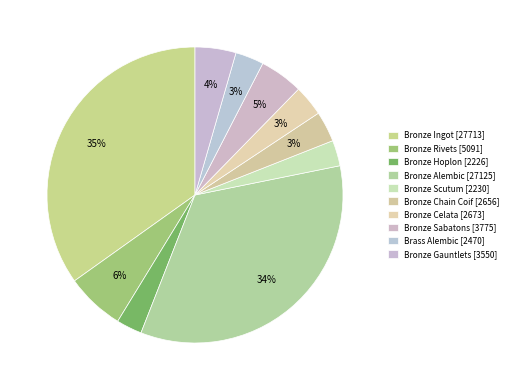

Is it true that Bronze Scutum is 3% of the pie?

True